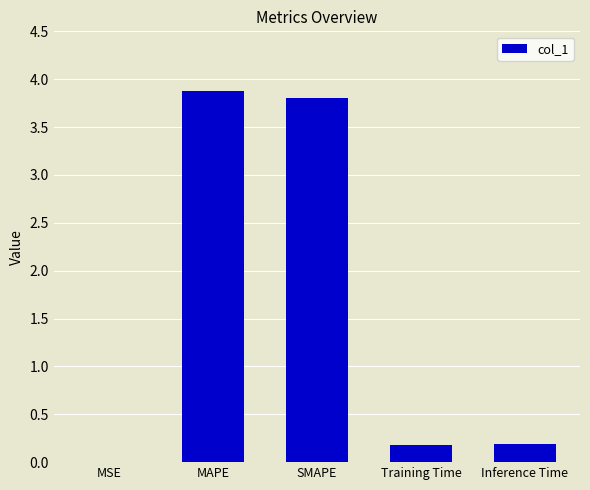

What is the change in value from MSE to MAPE?

+3.9